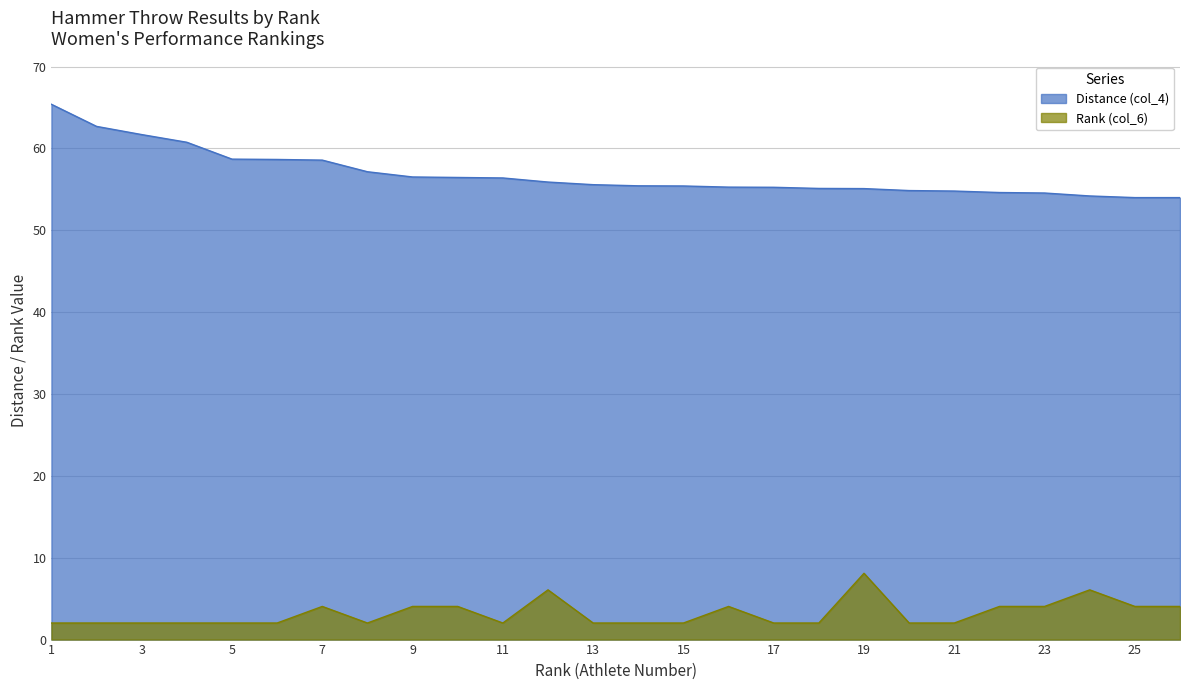

What is the difference between the maximum and second lowest values in the Rank (col_6) series?

6.1